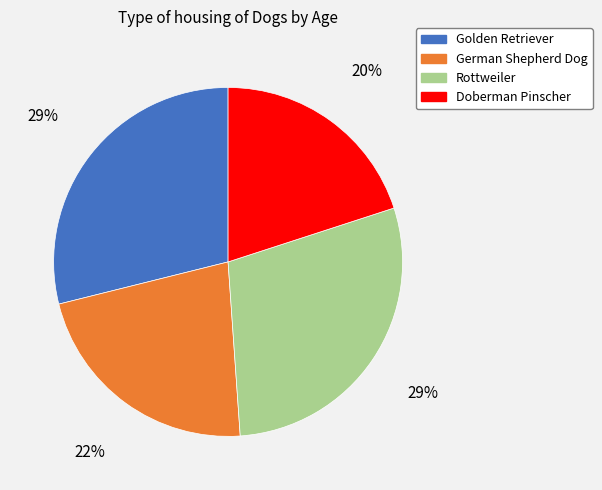

Combined, do Golden Retriever and Doberman Pinscher account for over 50%?

No